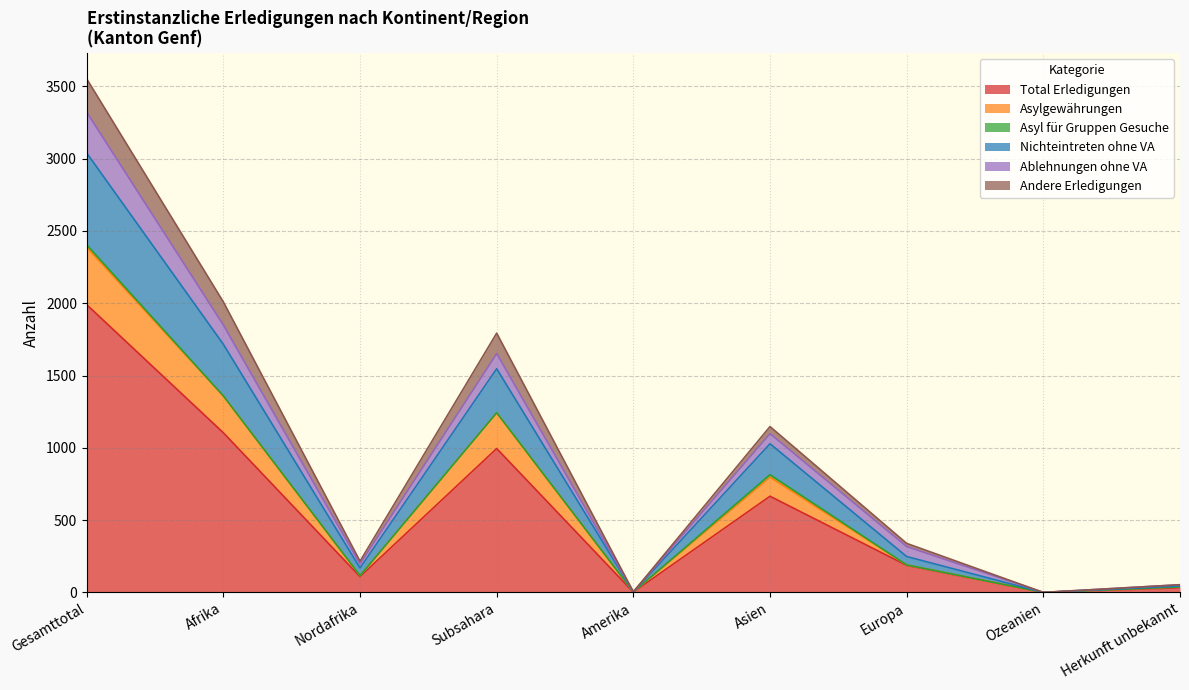

At which label does Total Erledigungen reach its peak?

Gesamttotal